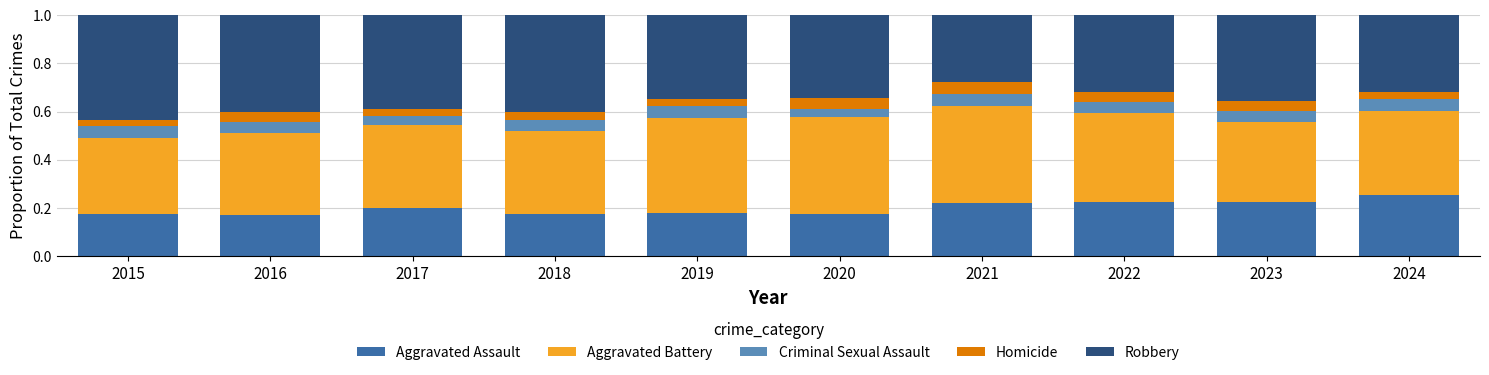

What is the total value across all series at 2022?

1.0